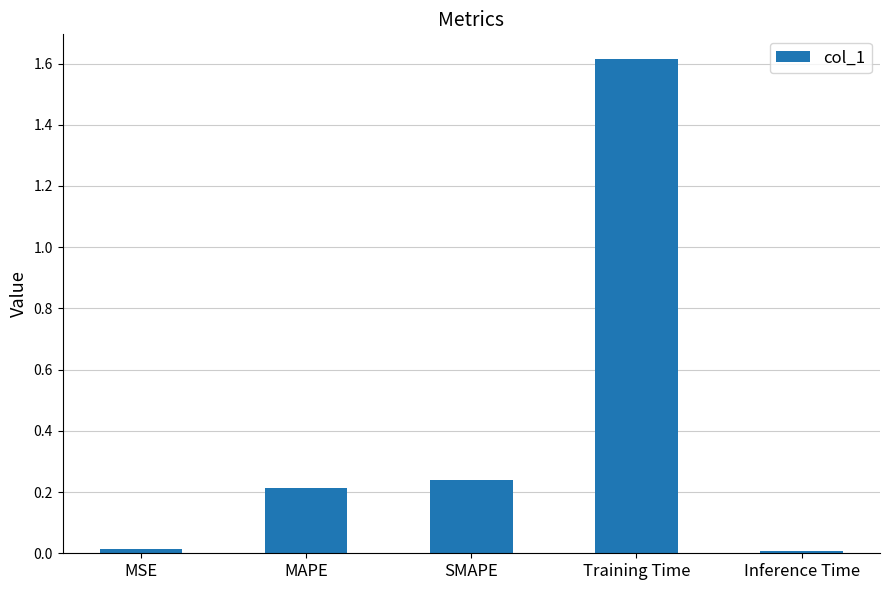

How many bars are there in total?

5